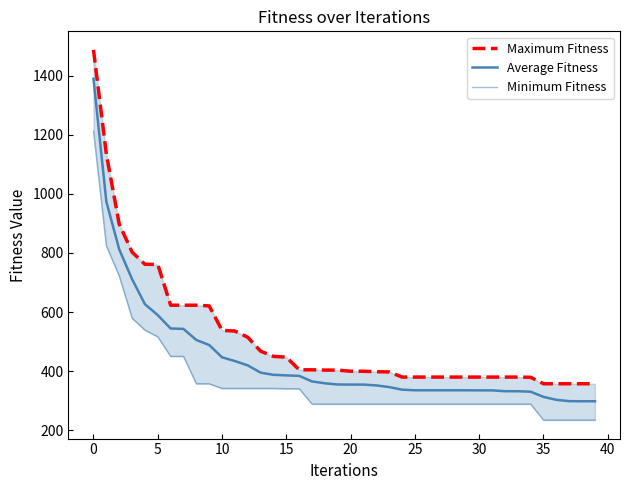

True or false: Minimum Fitness and Maximum Fitness intersect in this chart.

False